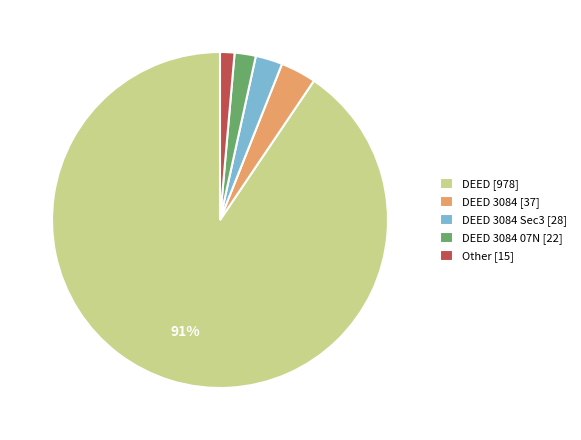

To the nearest percent, what is the average slice percentage?

20%